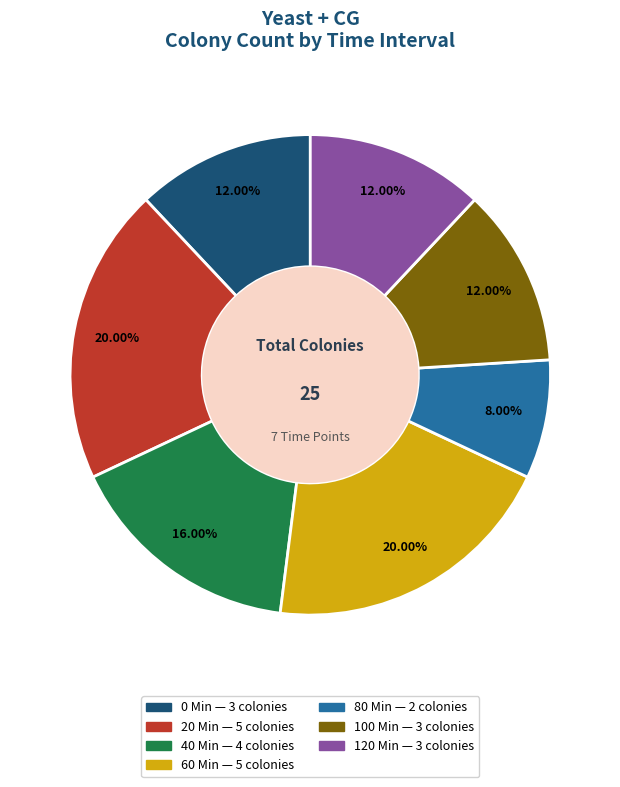

Between 40 Min and 20 Min, which is larger?

20 Min